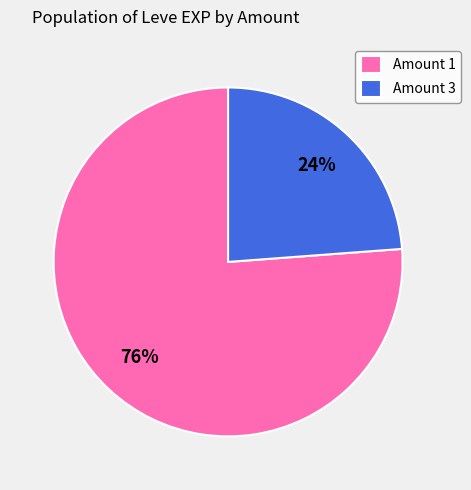

What percentage is the Amount 3 slice, to the nearest percent?

24%